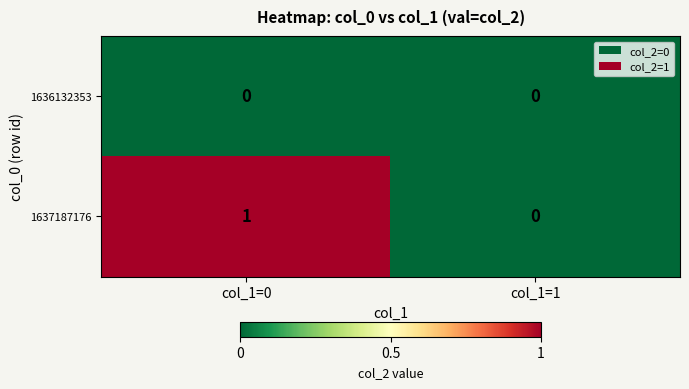

Which series has the largest total across all categories?

1637187176